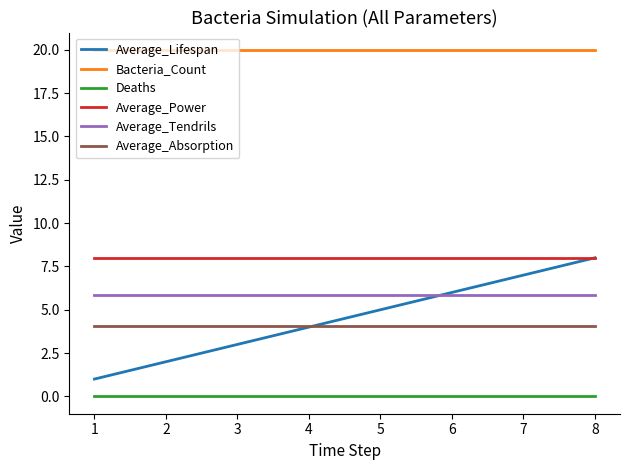

Which series has the largest range (max minus min)?

Average_Lifespan